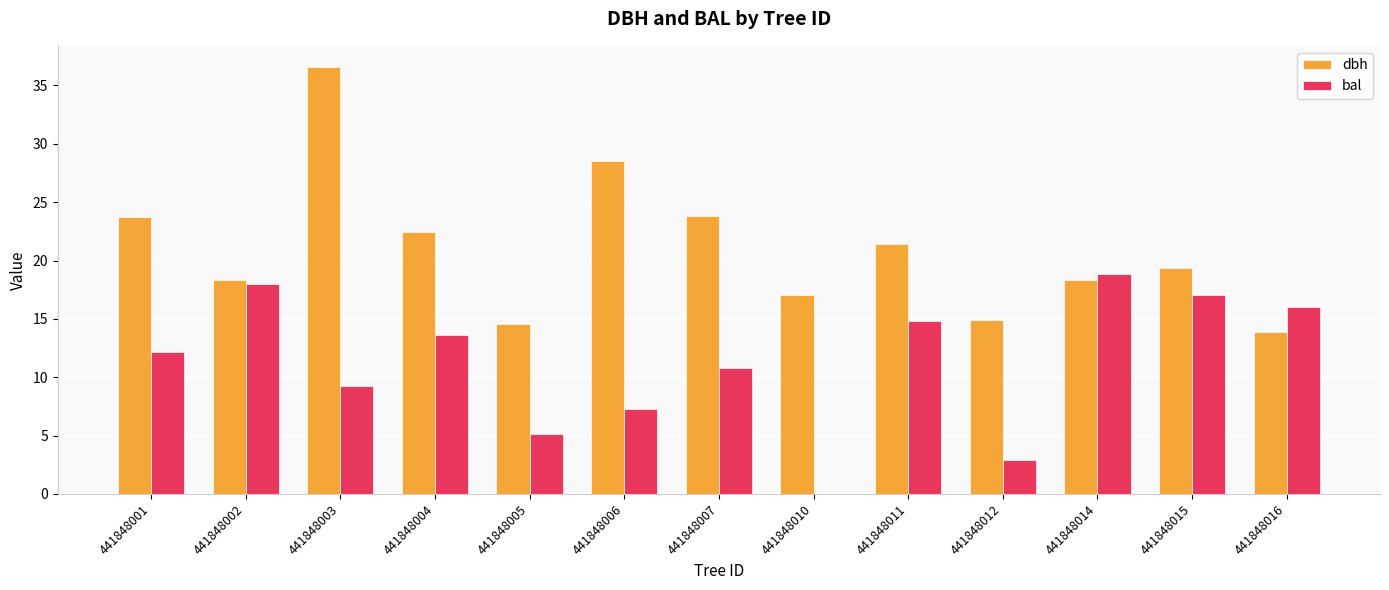

How many values in bal are above zero?

12